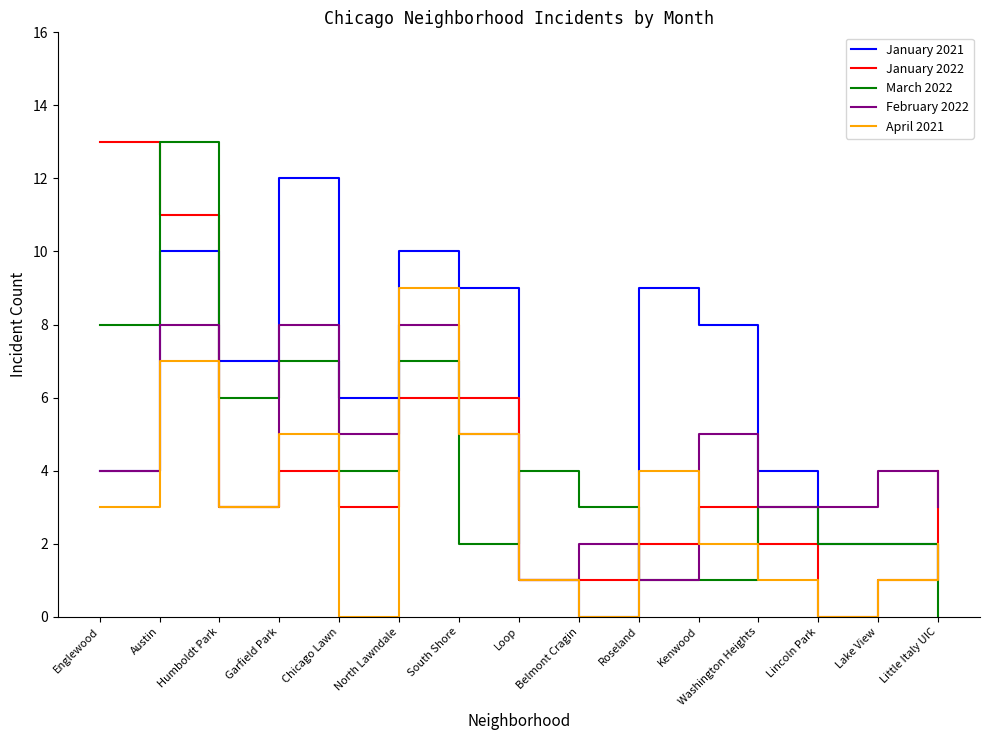

What is the sum of all March 2022 values?

63